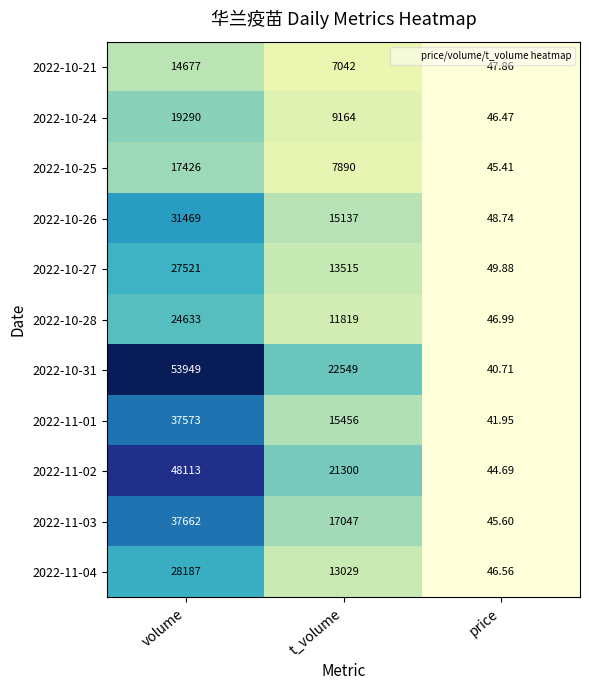

Count the number of data series in this chart.

11